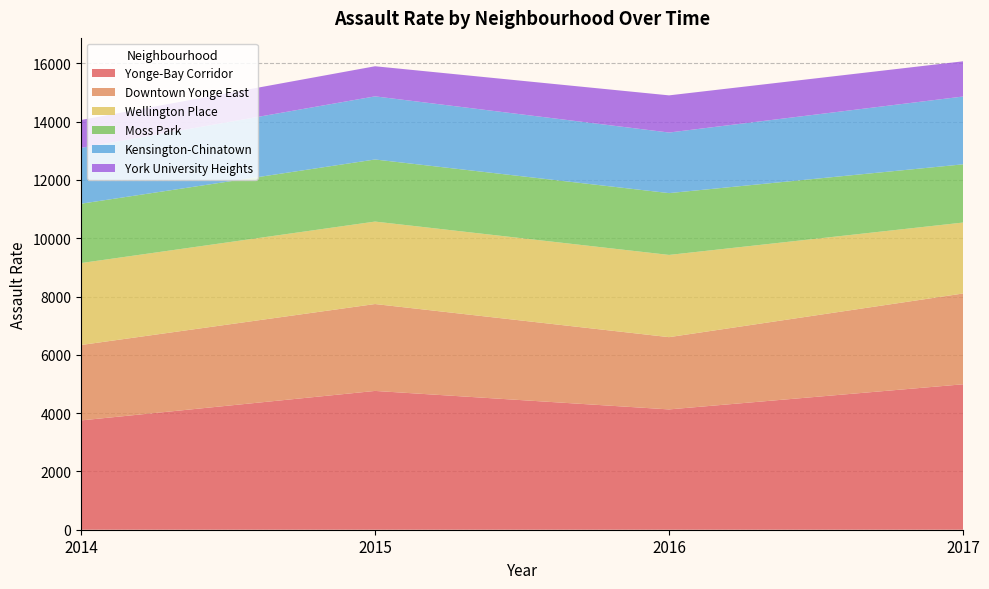

Reading left to right, transcribe all the data shown in this chart.

Yonge-Bay Corridor: 2014=3750.0	2015=4761.9	2016=4127.7	2017=4989.6
Downtown Yonge East: 2014=2587.2	2015=2981.2	2016=2479.0	2017=3114.9
Wellington Place: 2014=2811.6	2015=2829.1	2016=2821.1	2017=2434.1
Moss Park: 2014=2035.7	2015=2129.9	2016=2120.6	2017=1997.5
Kensington-Chinatown: 2014=1915.9	2015=2166.1	2016=2078.5	2017=2326.6
York University Heights: 2014=957.6	2015=1032.7	2016=1275.0	2017=1207.8